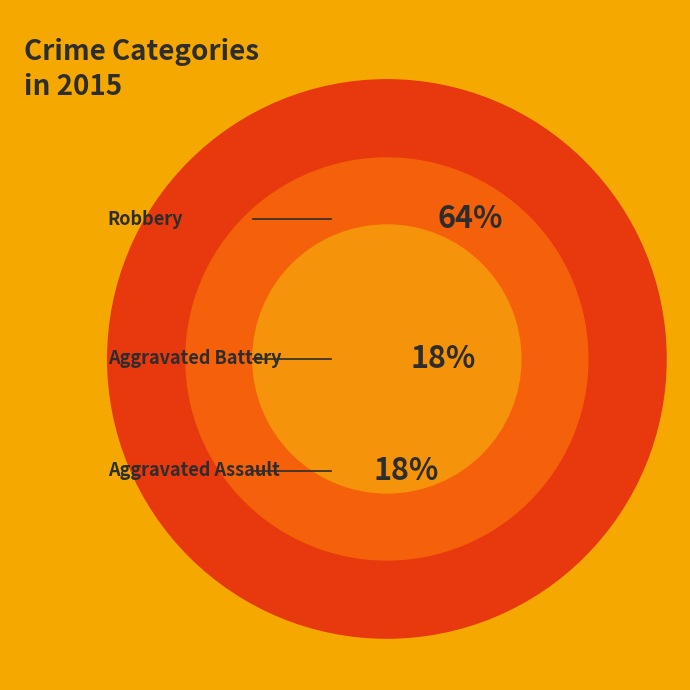

To the nearest percent, what is the average slice percentage?

33%